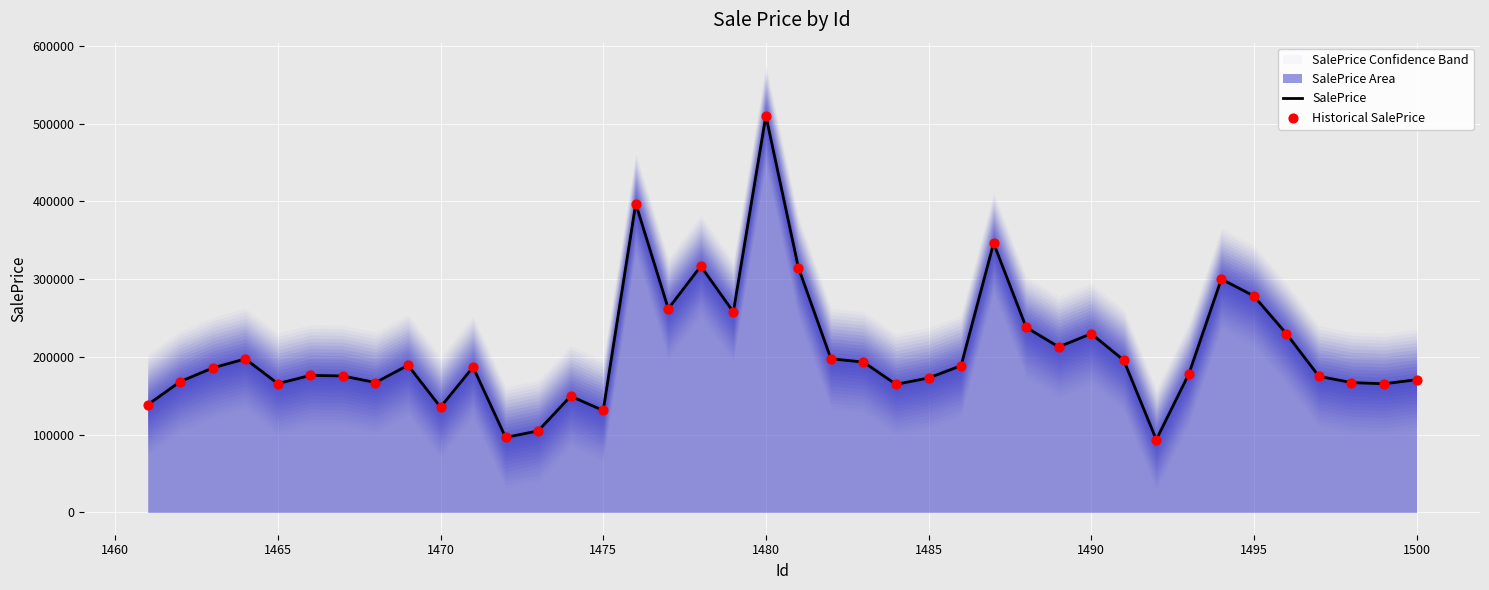

Which series has the widest spread of Y values?

SalePrice